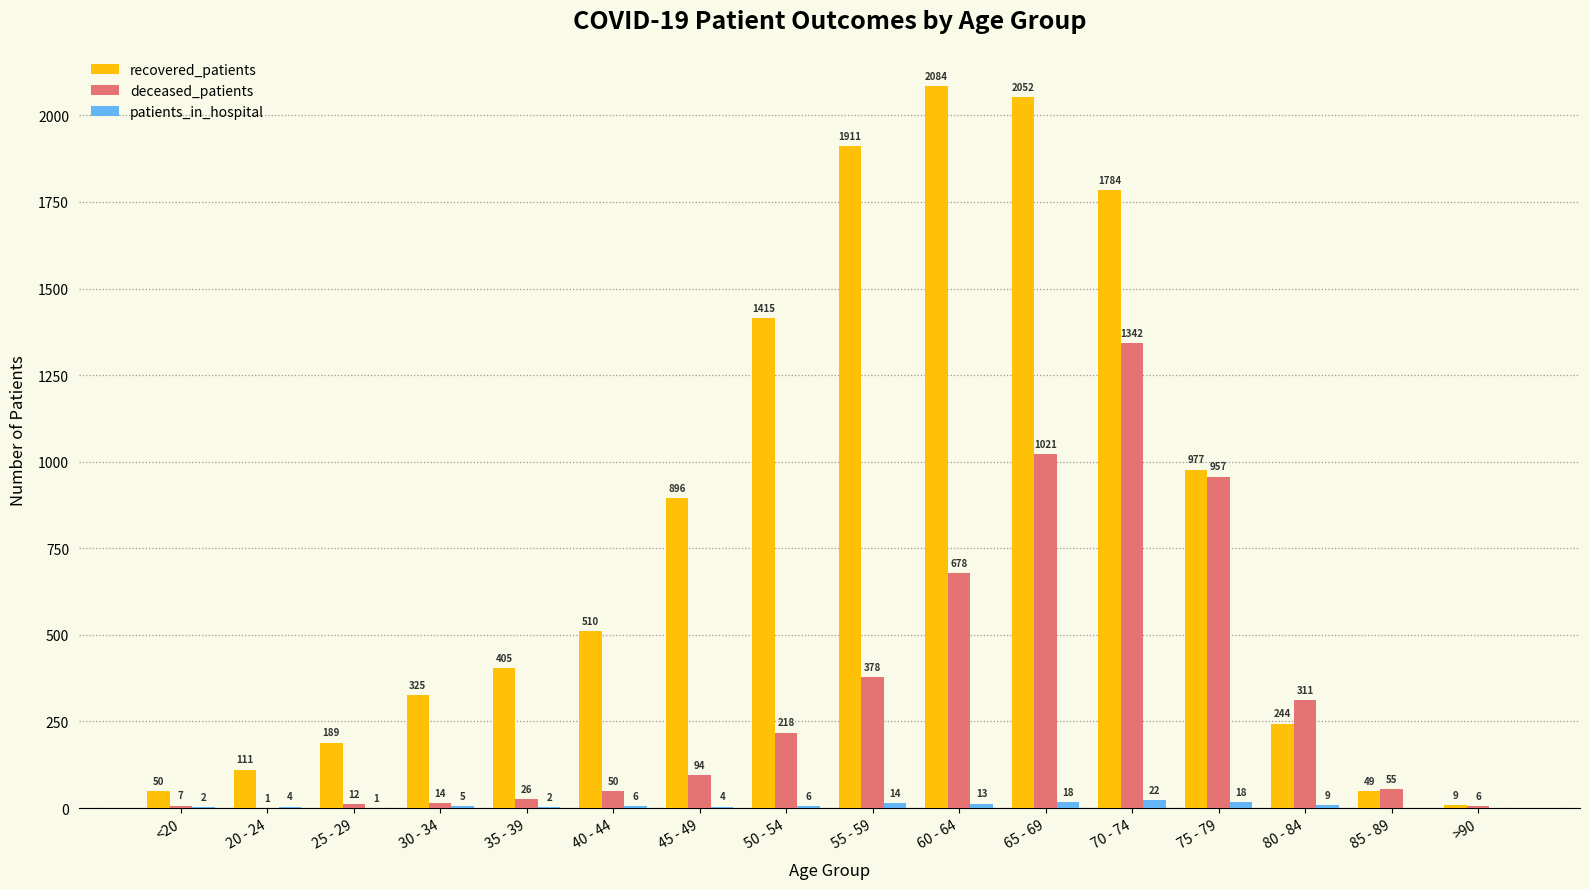

What is the sum of all patients_in_hospital values?

124